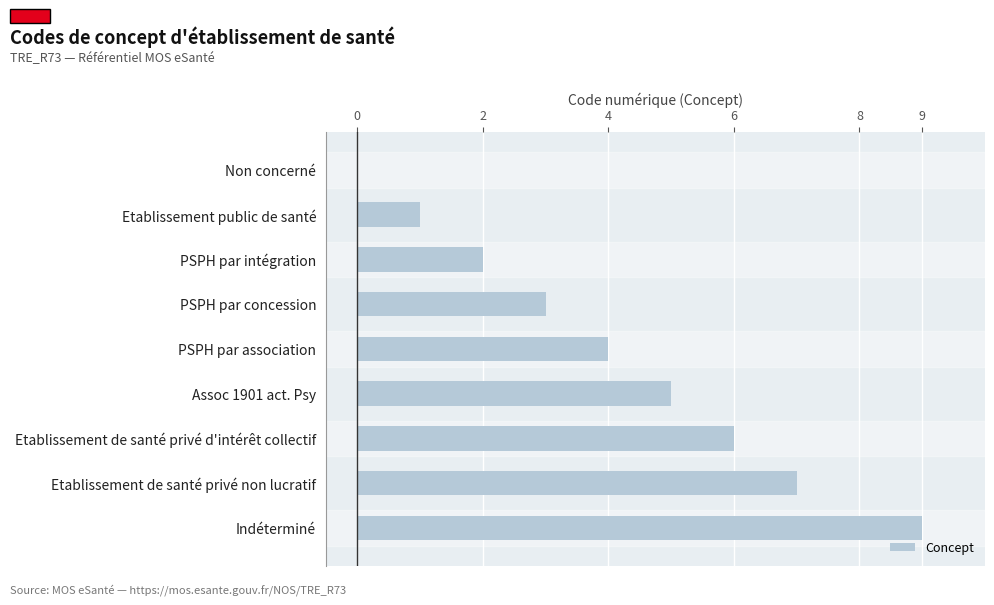

How many positive values are there?

8